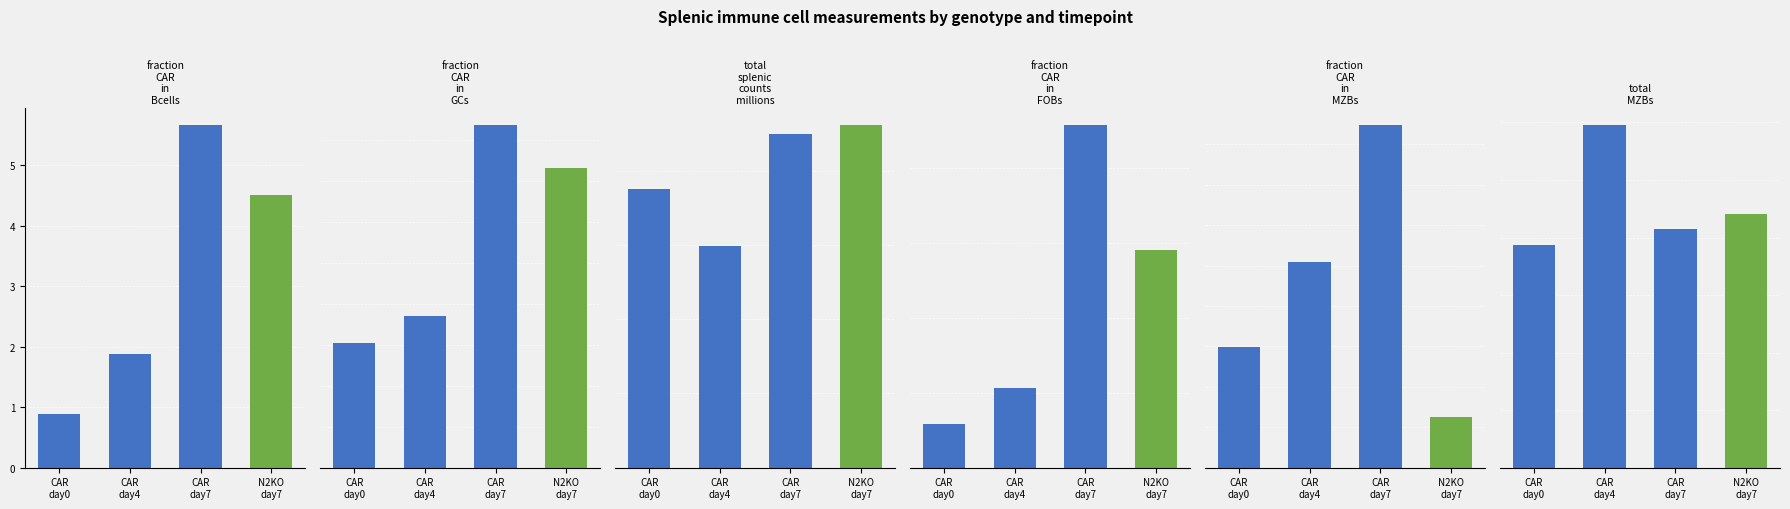

True or false: total_MZBs has a value of 4.4 at N2KO
day7.

True